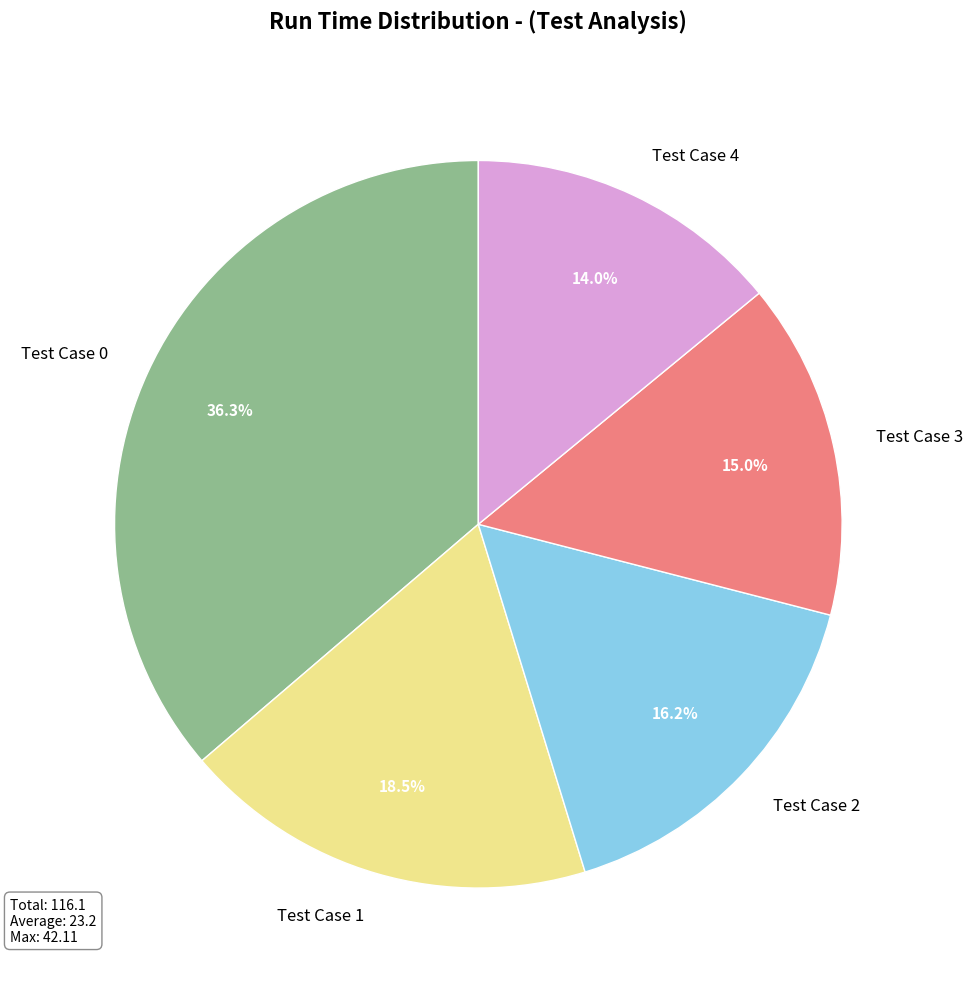

To the nearest percent, what is the average slice percentage?

20%